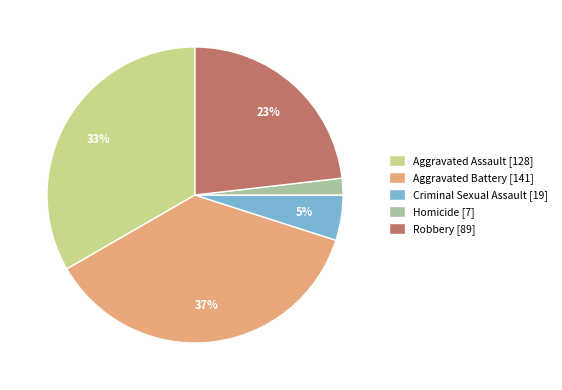

Is the sum of Aggravated Battery and Criminal Sexual Assault greater than half?

No